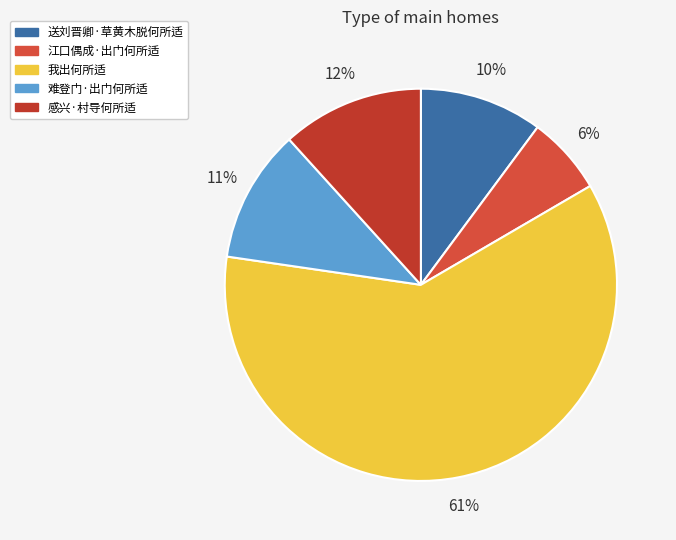

True or false: 我出何所适 accounts for 61% of the total.

True